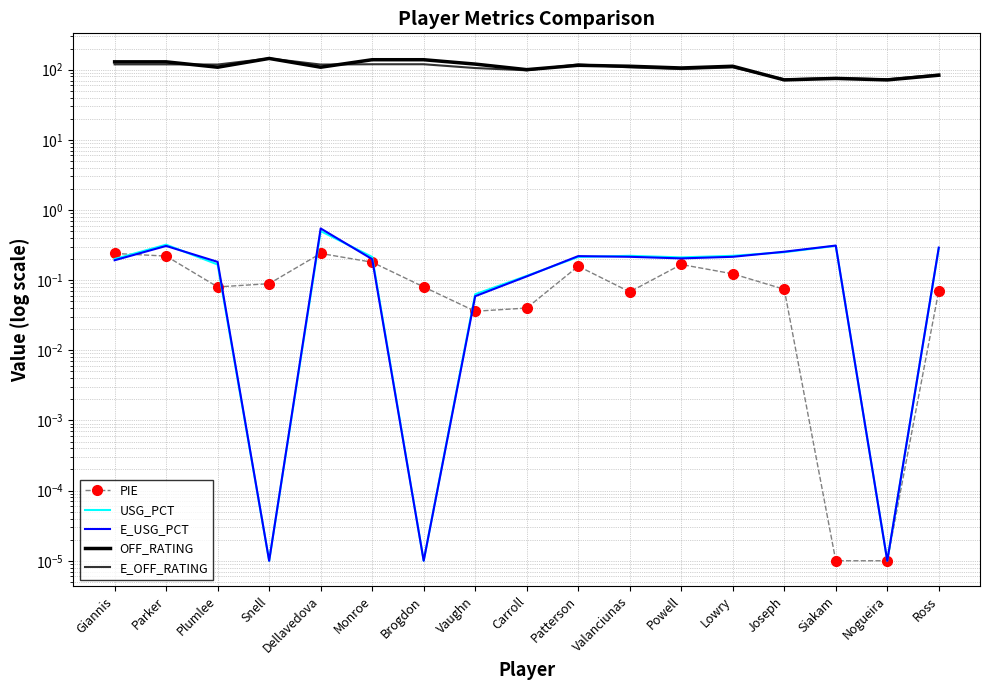

Where is the first local minimum for OFF_RATING?

Plumlee